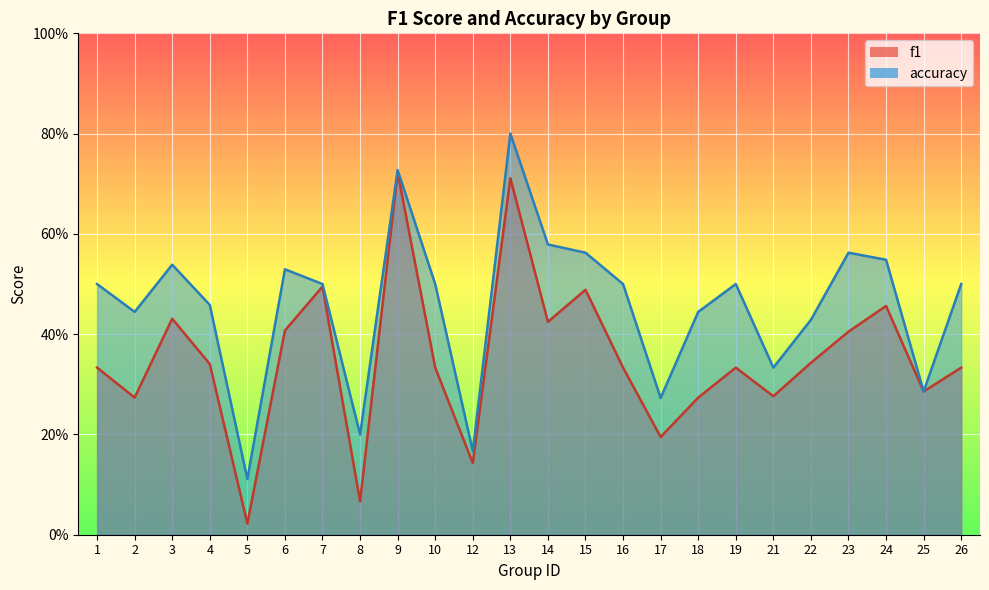

At how many categories does at least one series exceed 0?

24